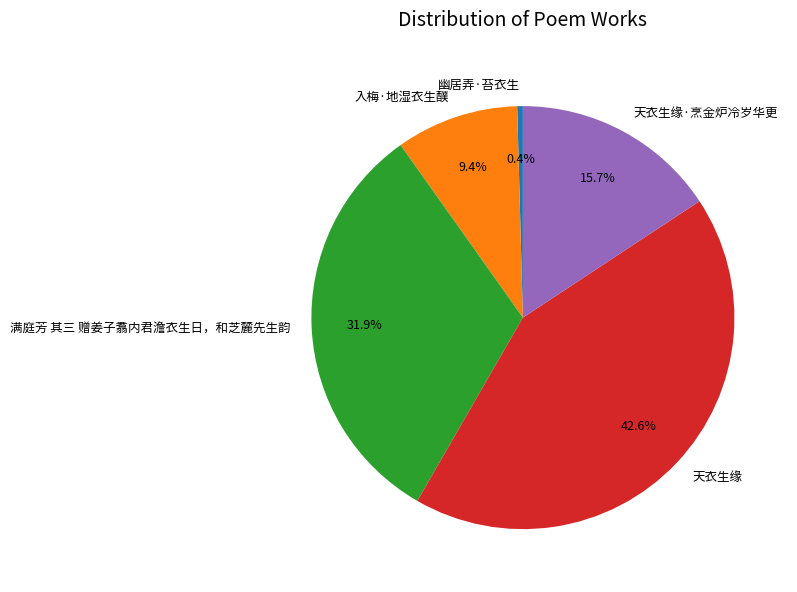

What is the smallest slice in the pie chart?

幽居弄·苔衣生